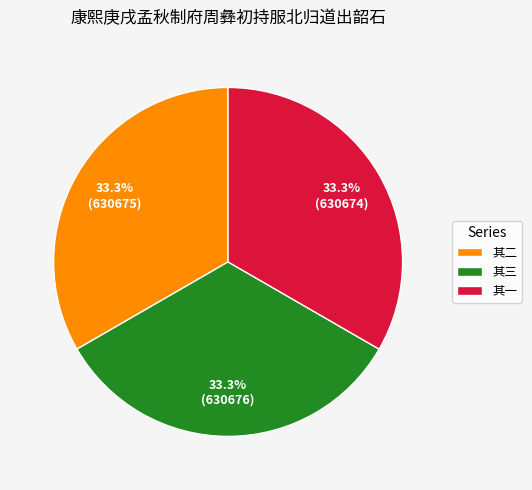

Is the sum of 其一 and 其二 greater than half?

Yes